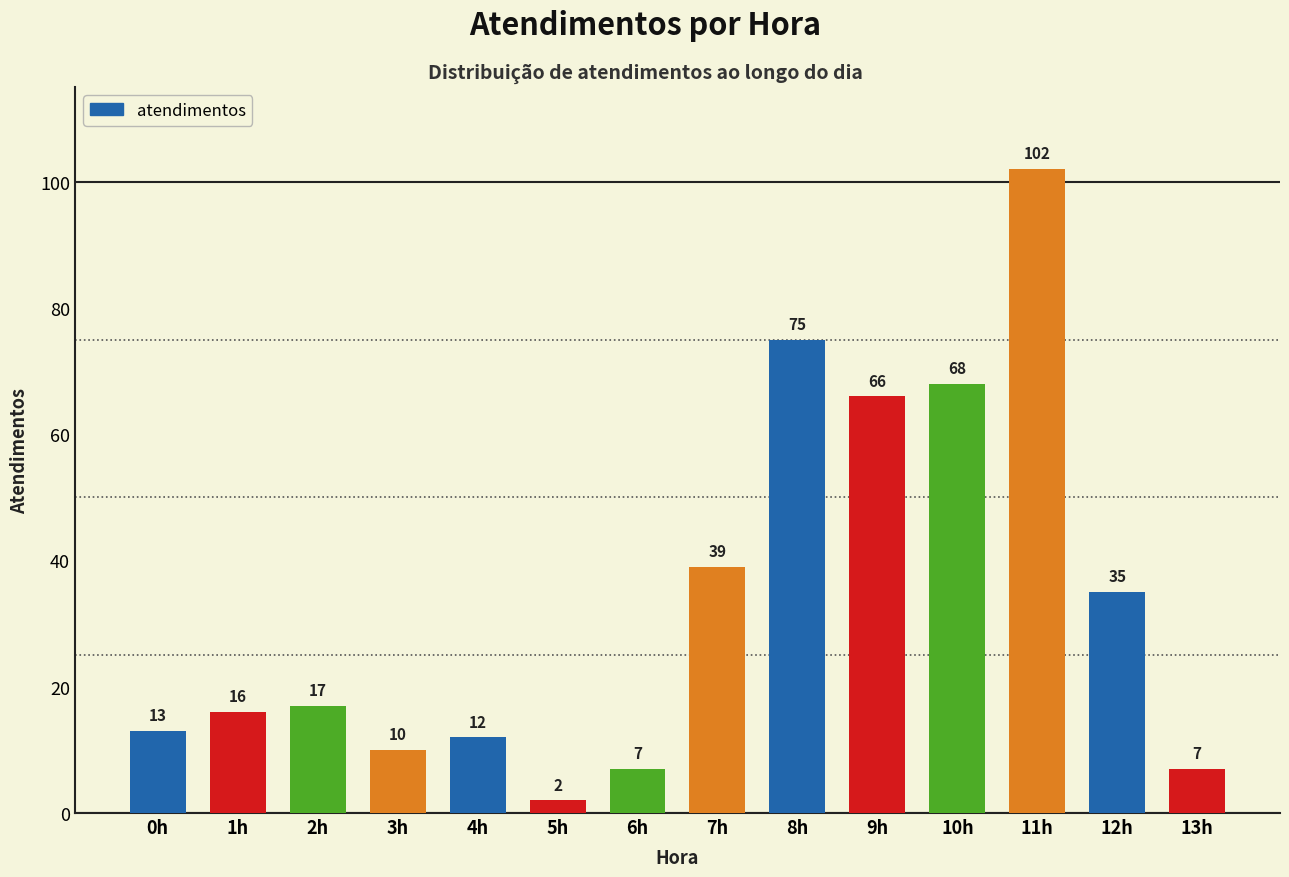

What position from the left is 1h?

2